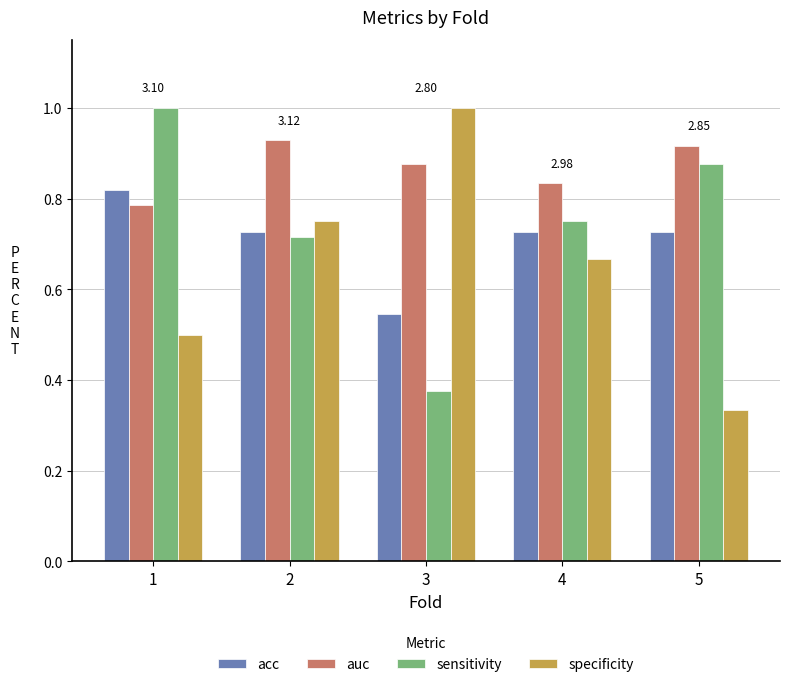

Rank the series by their average value, from lowest to highest.

specificity, acc, sensitivity, auc